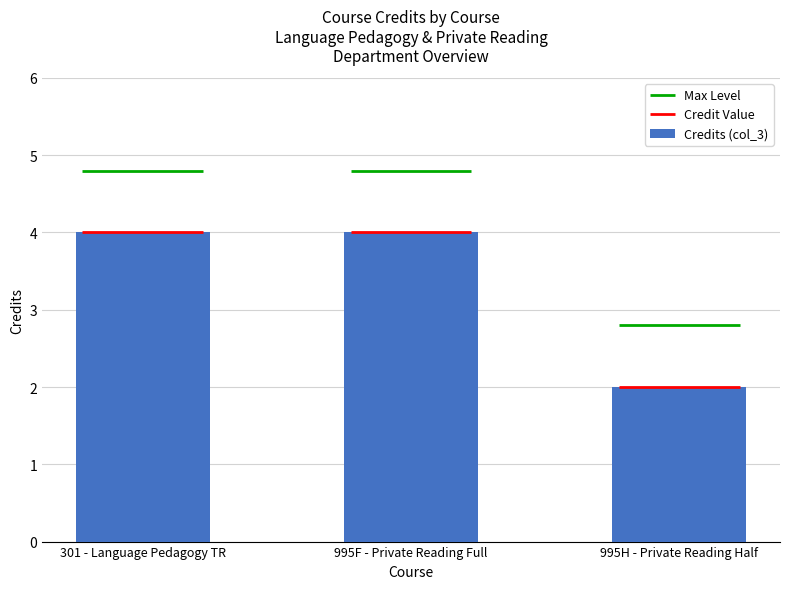

Reading left to right, transcribe all the data shown in this chart.

301 - Language Pedagogy TR=4	995F - Private Reading Full=4	995H - Private Reading Half=2